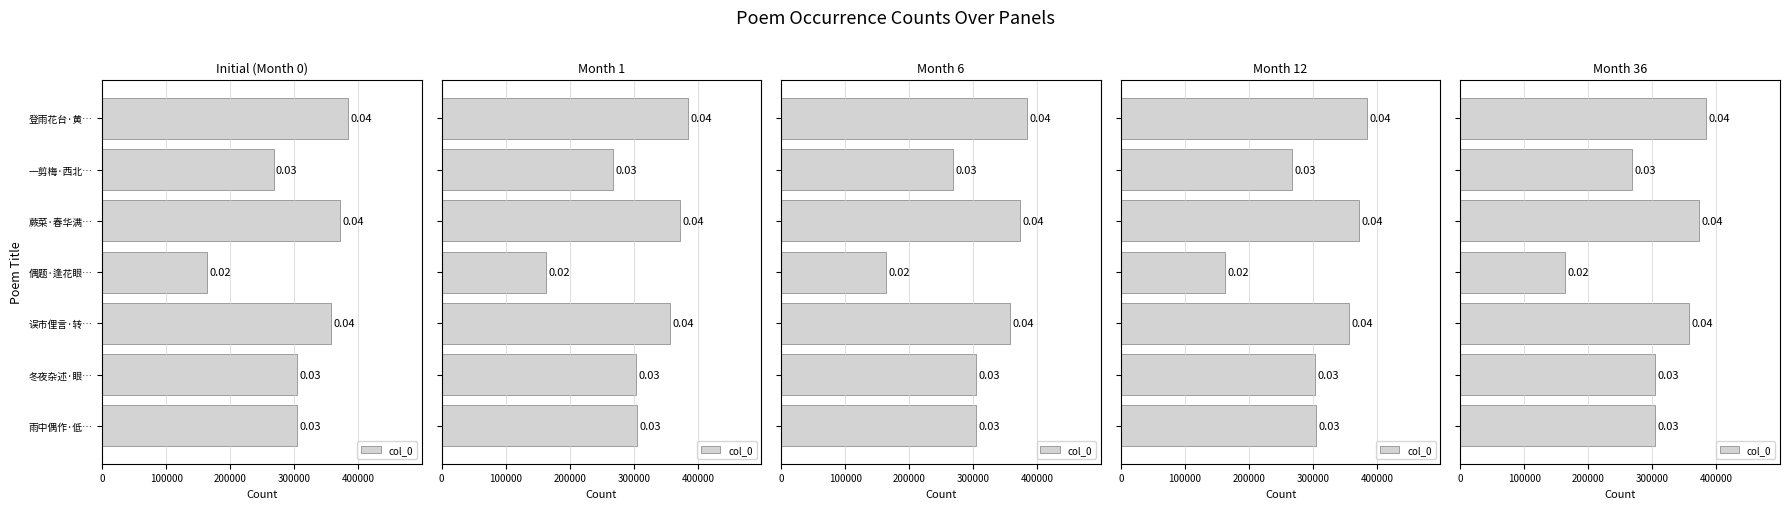

Between 400000 and 300000, which is larger?

400000